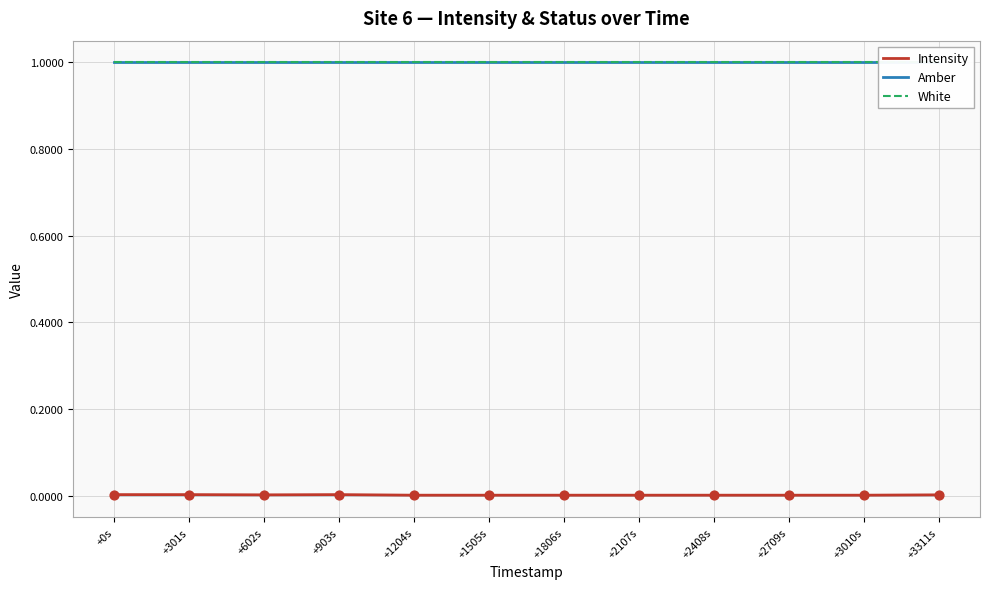

Which series contains the highest Y value?

Amber